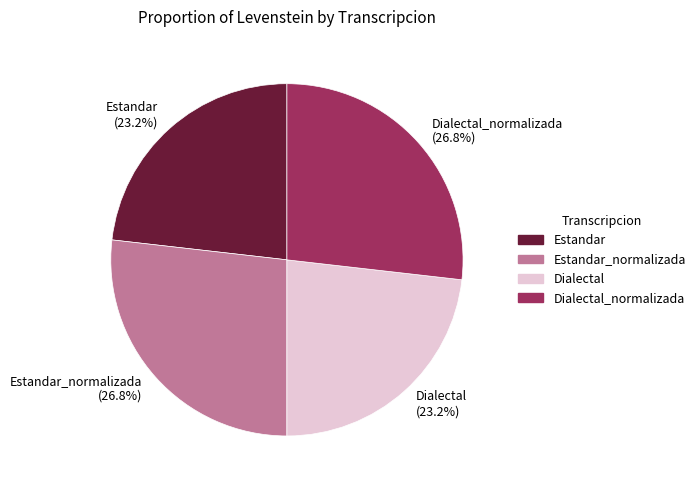

Is there any slice that represents more than half of the pie?

No